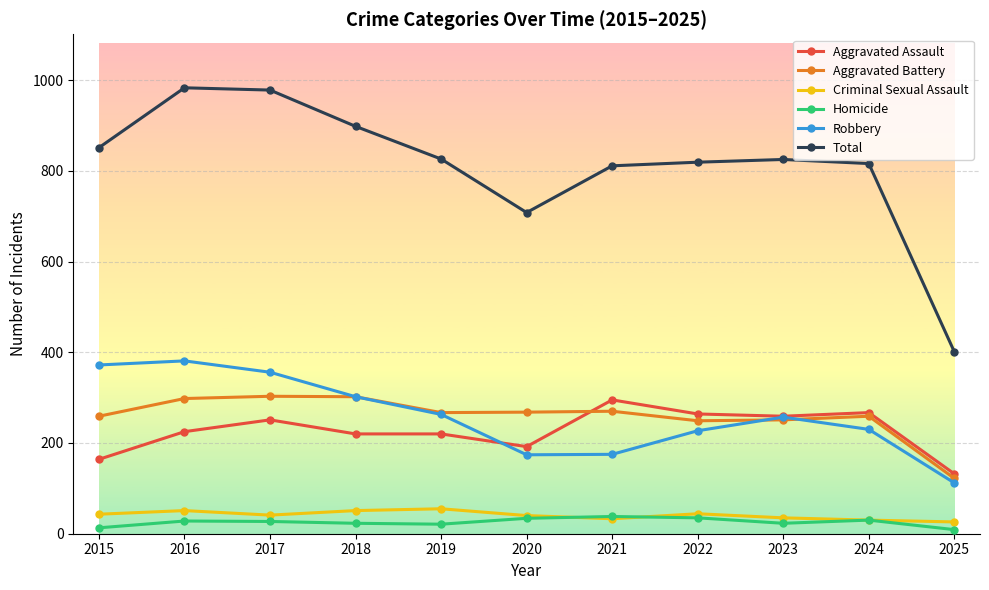

Does the chart display data point markers on the line(s)?

Yes